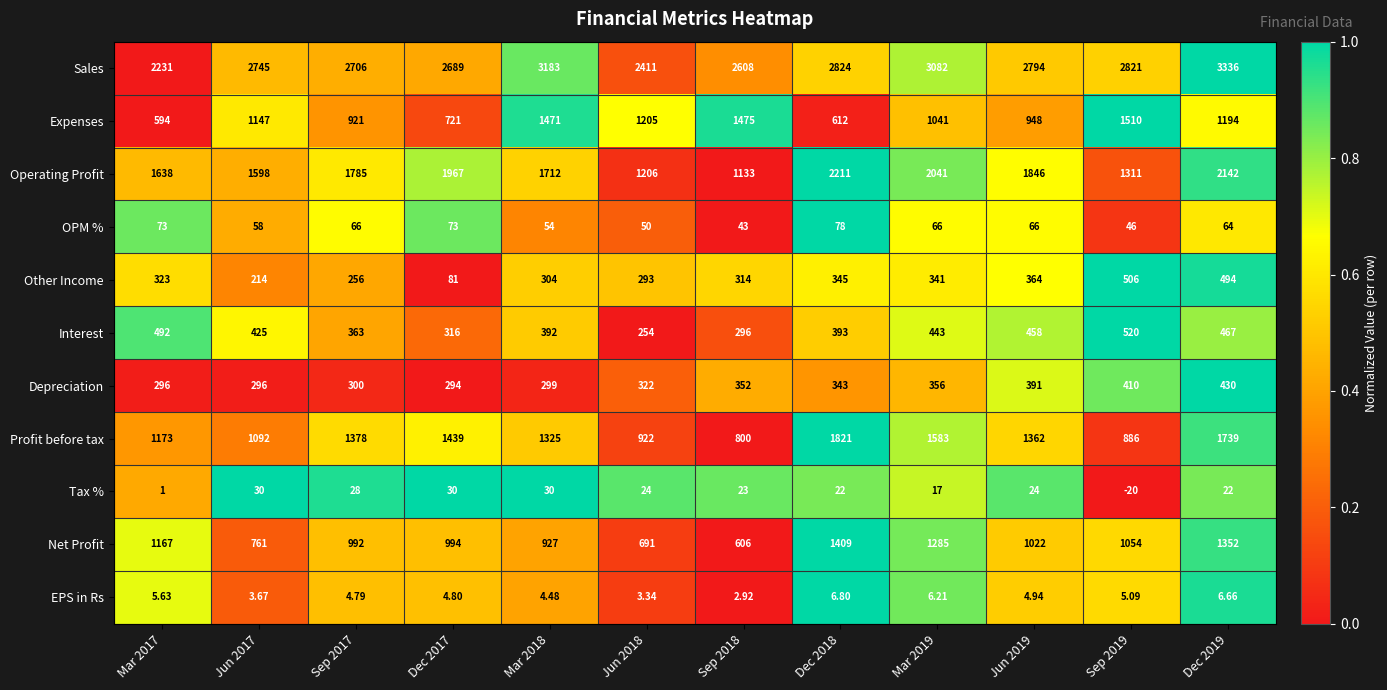

Rank the series by their maximum value, from lowest to highest.

EPS in Rs, Tax %, OPM %, Depreciation, Other Income, Interest, Net Profit, Expenses, Profit before tax, Operating Profit, Sales